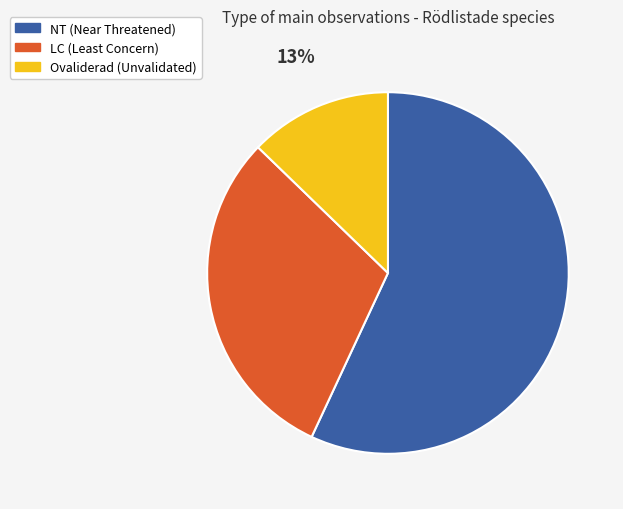

Does any single category account for the majority?

Yes